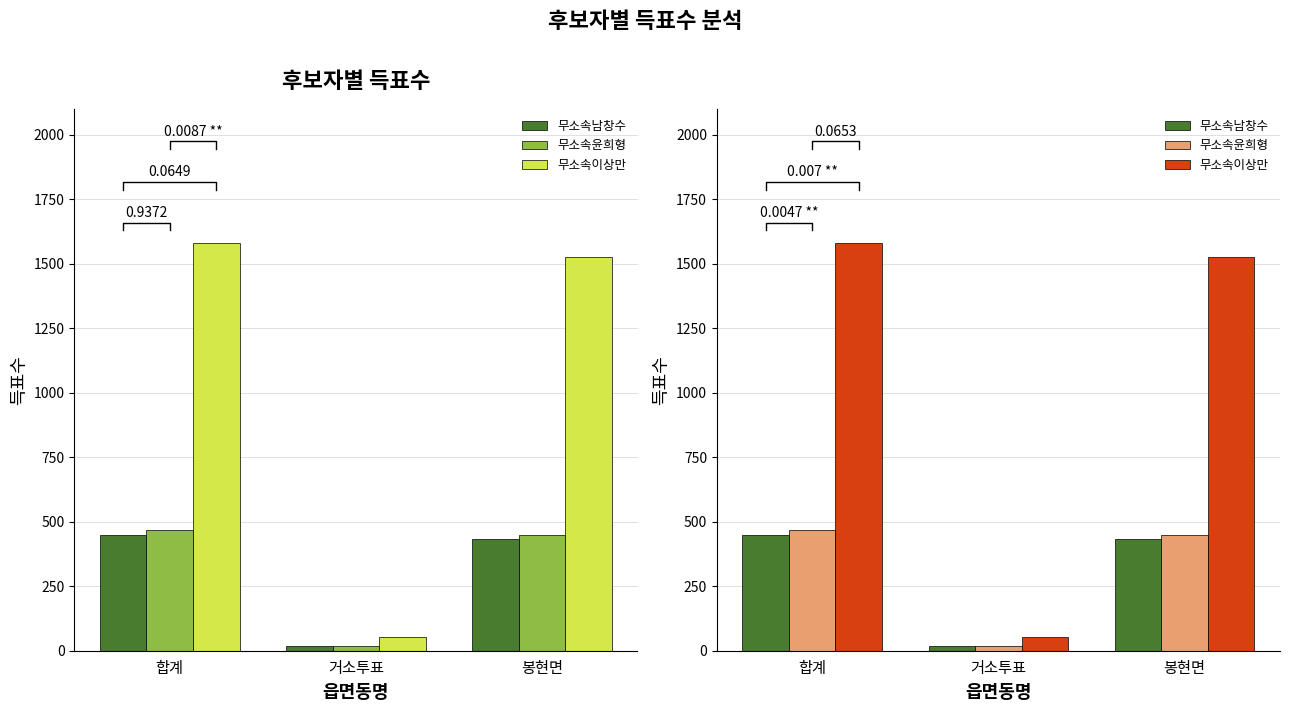

What is the sum of all 무소속남창수 values?

900